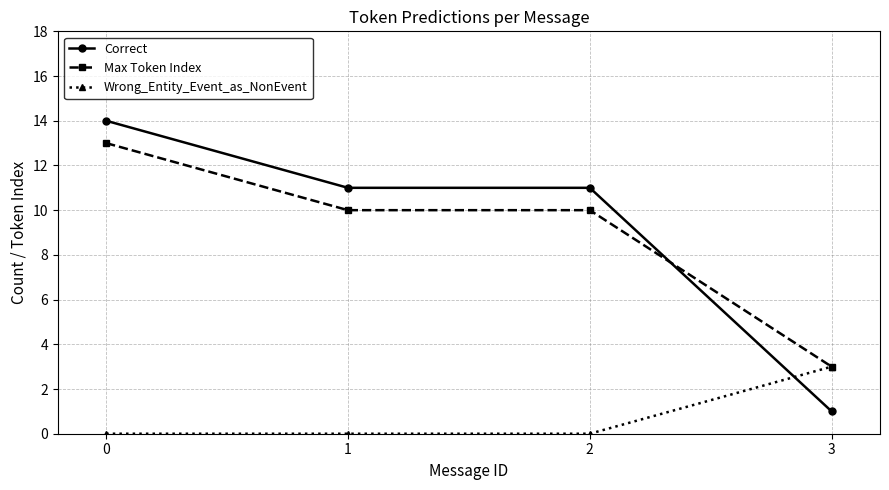

What is the spread (max minus min) of values at 2?

11